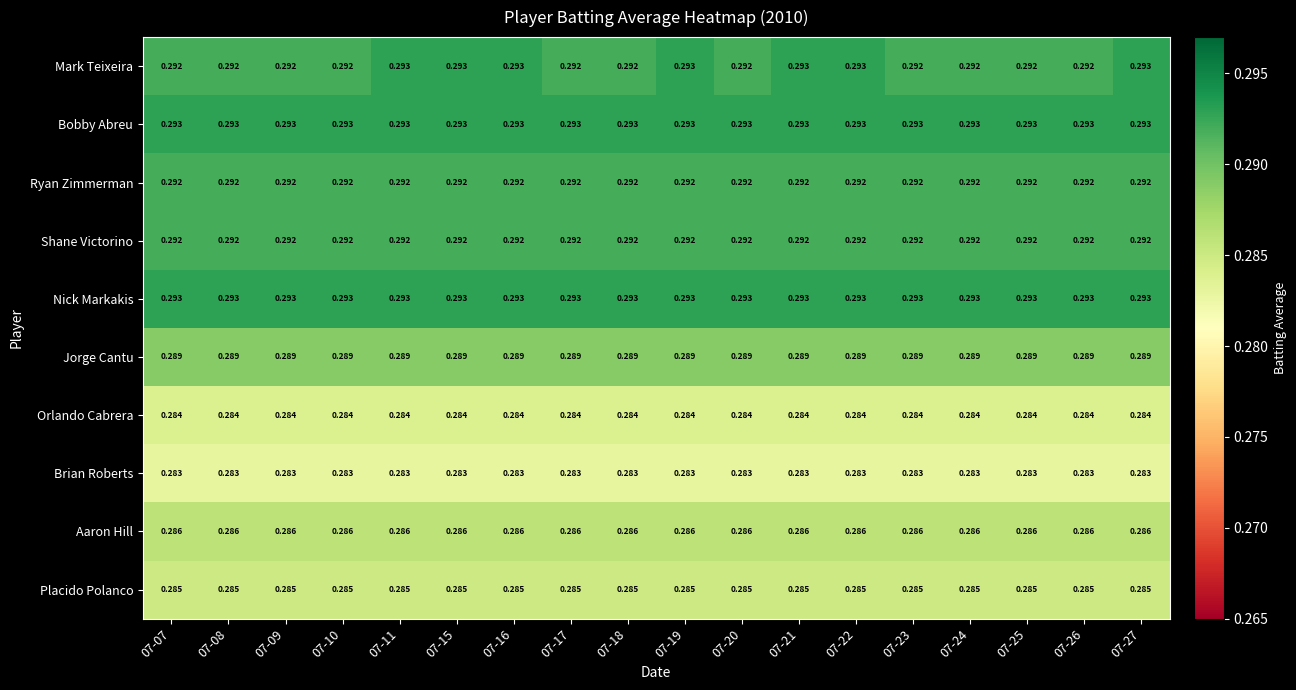

Which series has the largest range (max minus min)?

Mark Teixeira